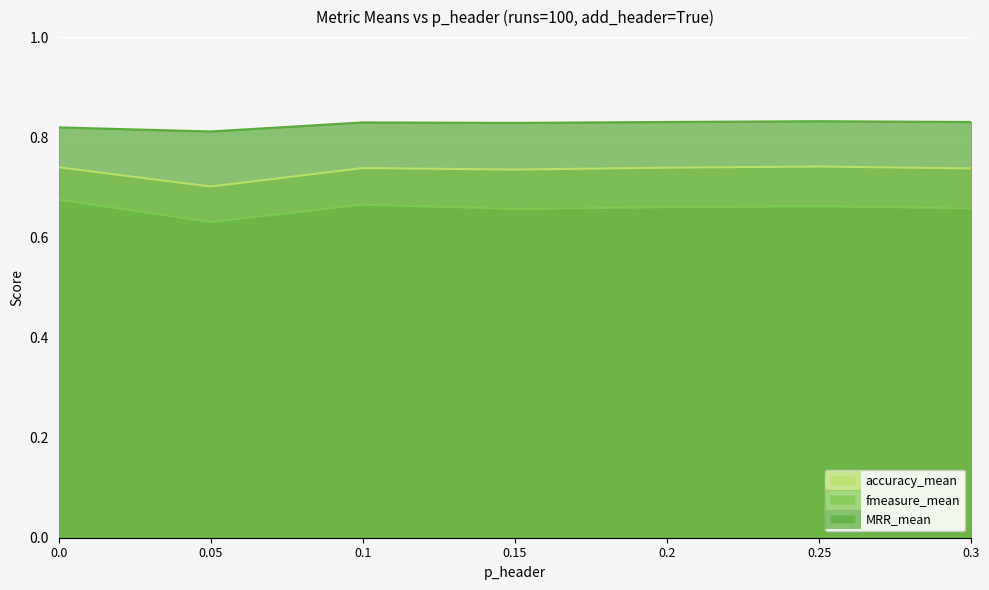

How many MRR_mean values are between 0 and 1?

7